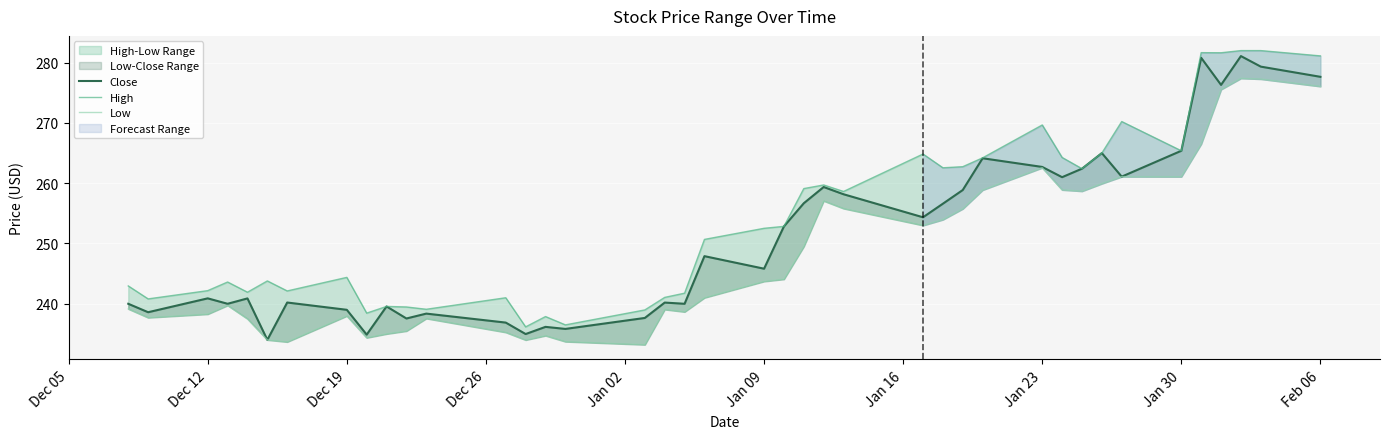

What is the difference between the second highest and second lowest values in the Low series?

43.6